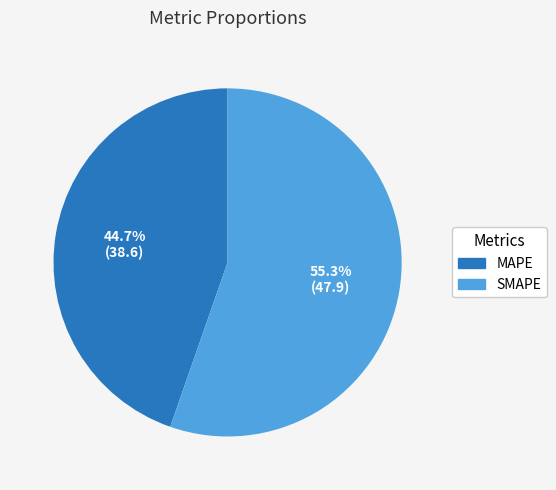

Does any single category account for the majority?

Yes